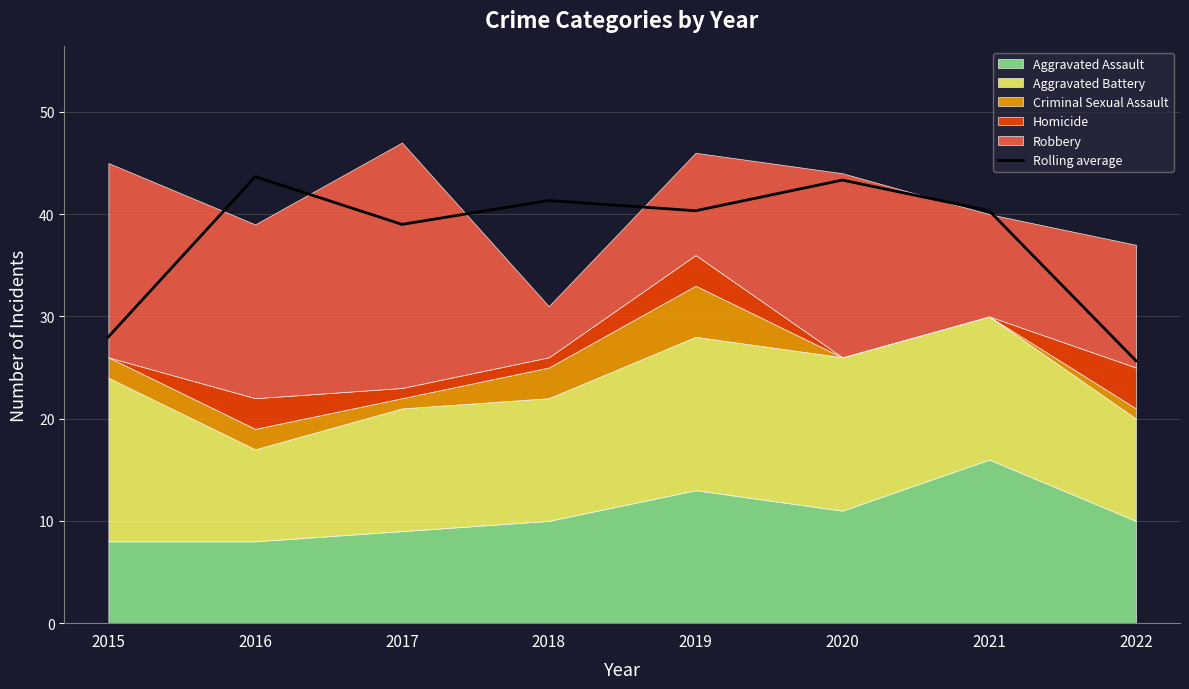

True or false: the data shows 25.7 at 2022.

True